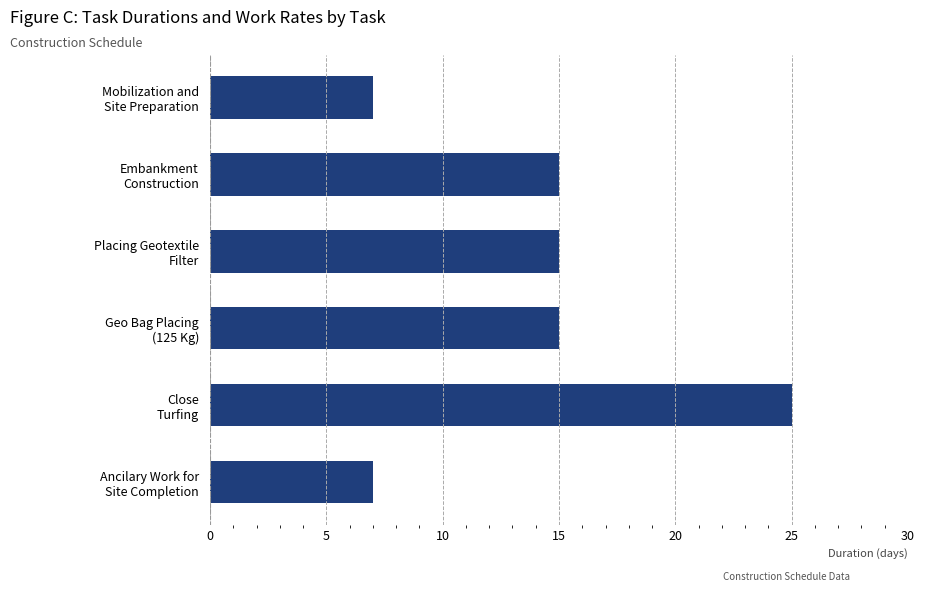

Does the chart contain stacked bars?

No